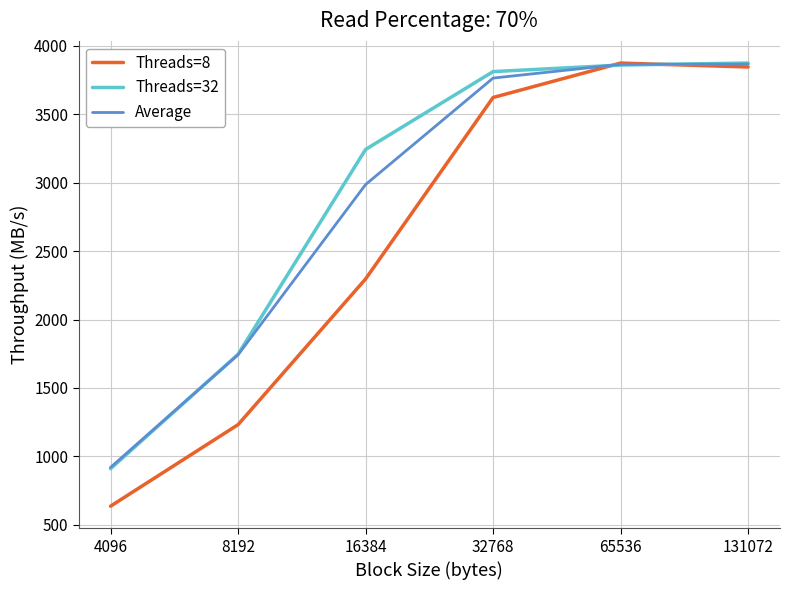

The value of Average at 32768 is 5426.1. True or false?

False